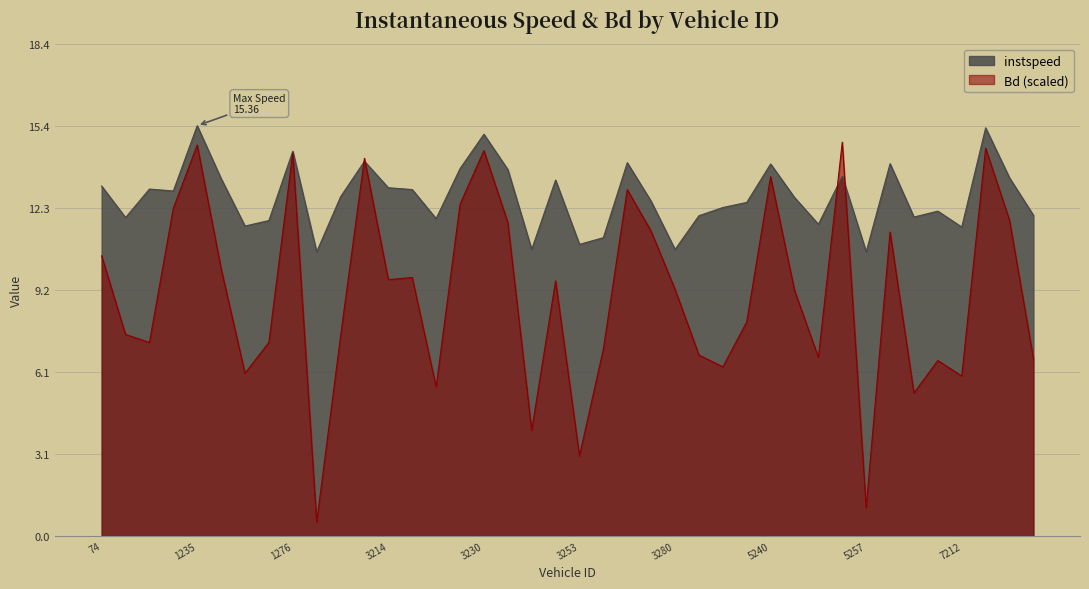

How many lines are shown in the chart?

2